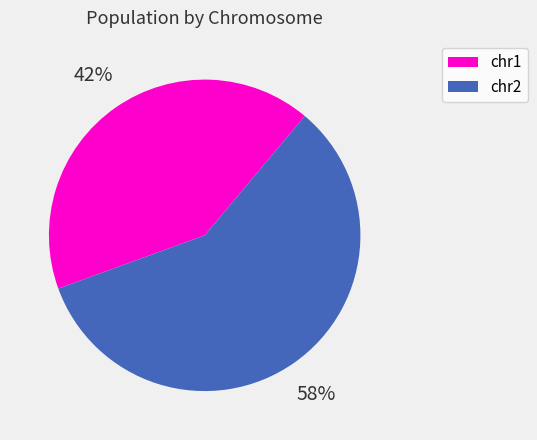

Is the sum of chr1 and chr2 greater than half?

Yes